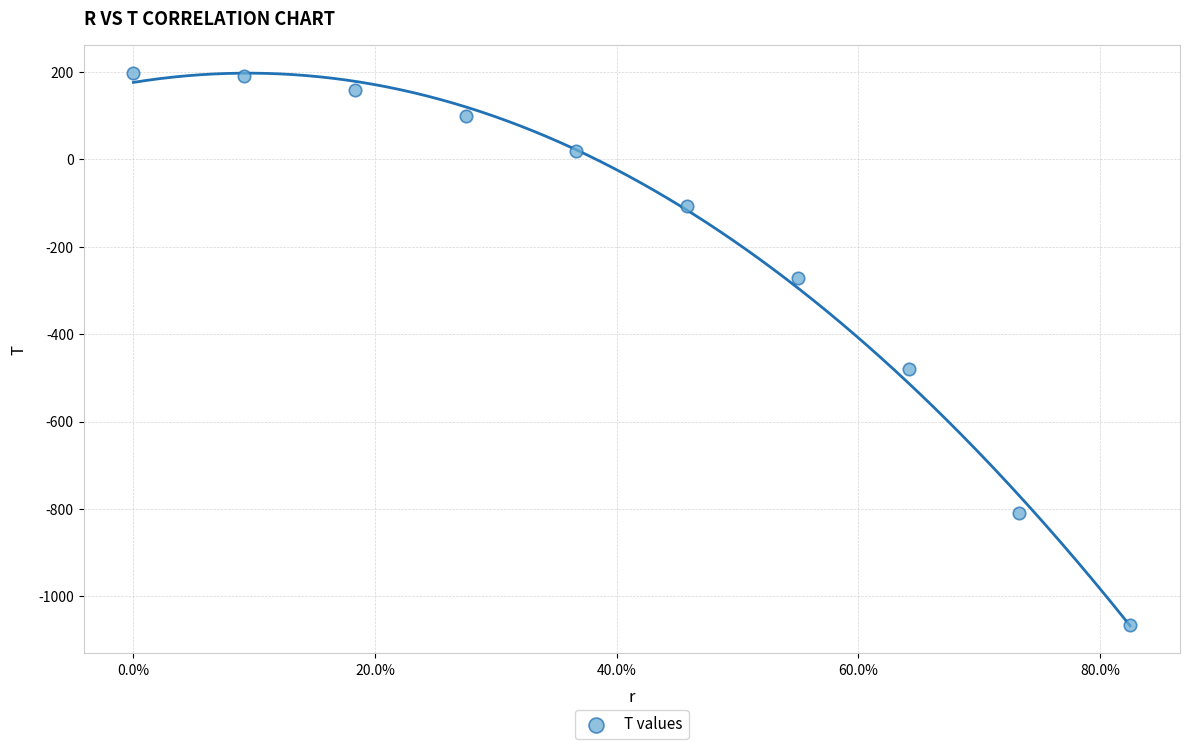

What is the average X value?

0.4